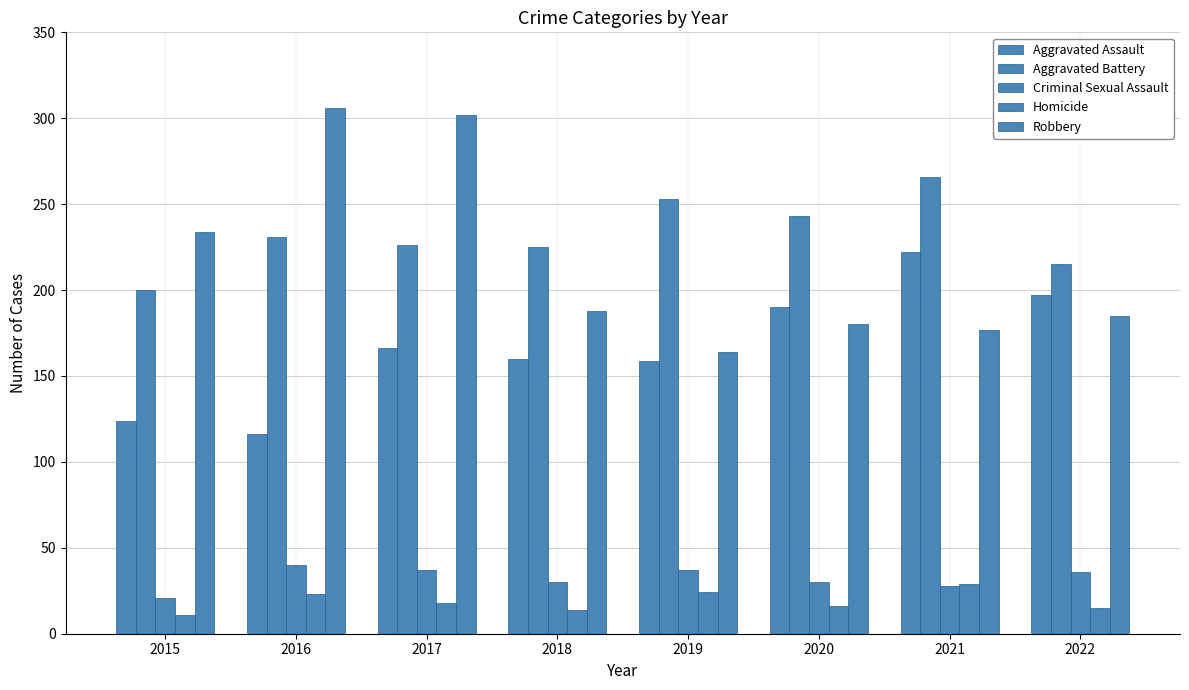

Does the chart contain stacked bars?

No